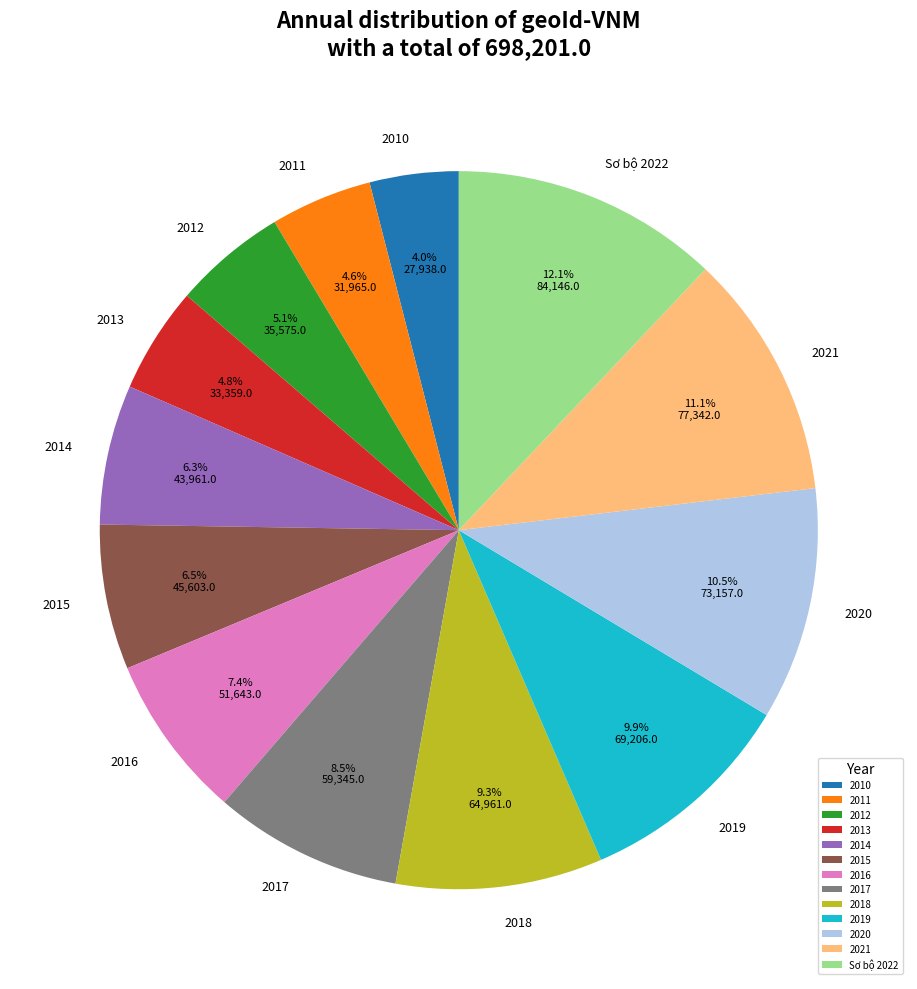

How many segments does this pie chart have?

13